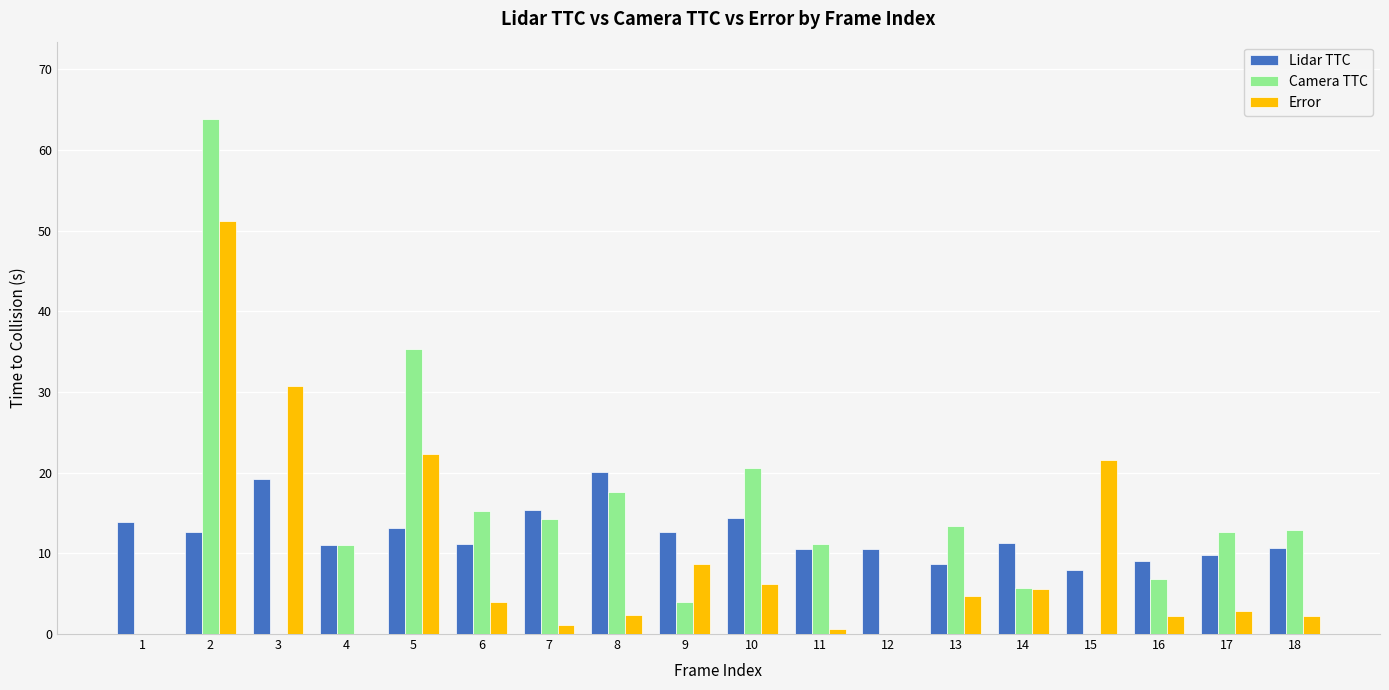

Are the bars grouped side by side (vs. stacked)?

Yes